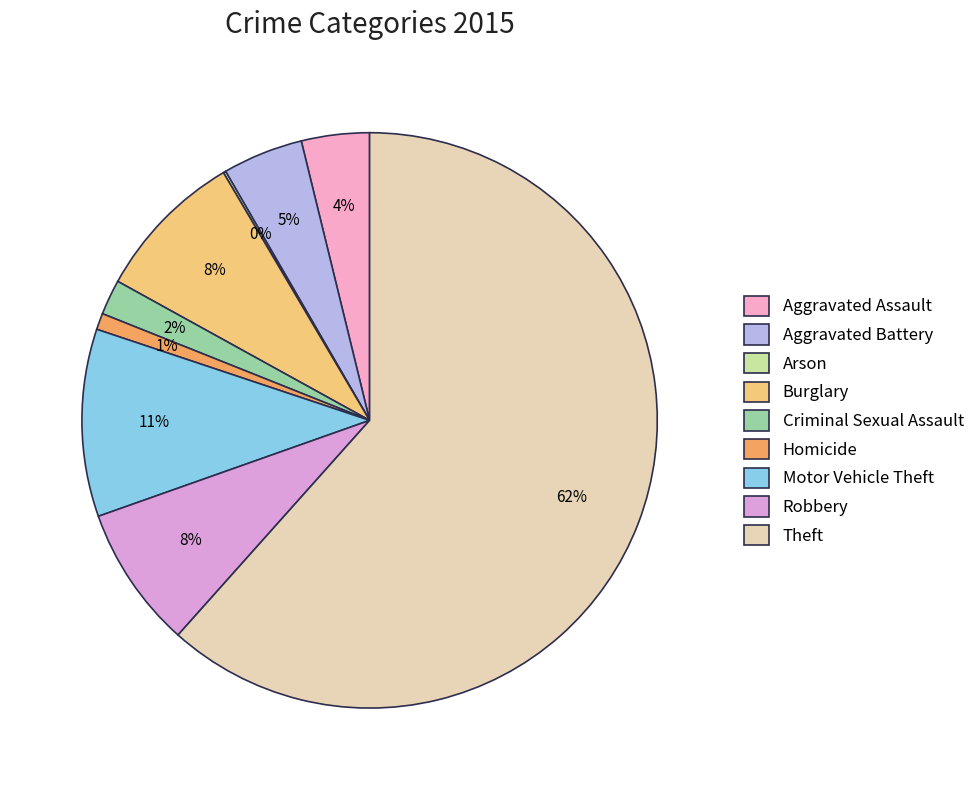

To the nearest percent, what is the combined percentage of Aggravated Battery and Arson?

5%